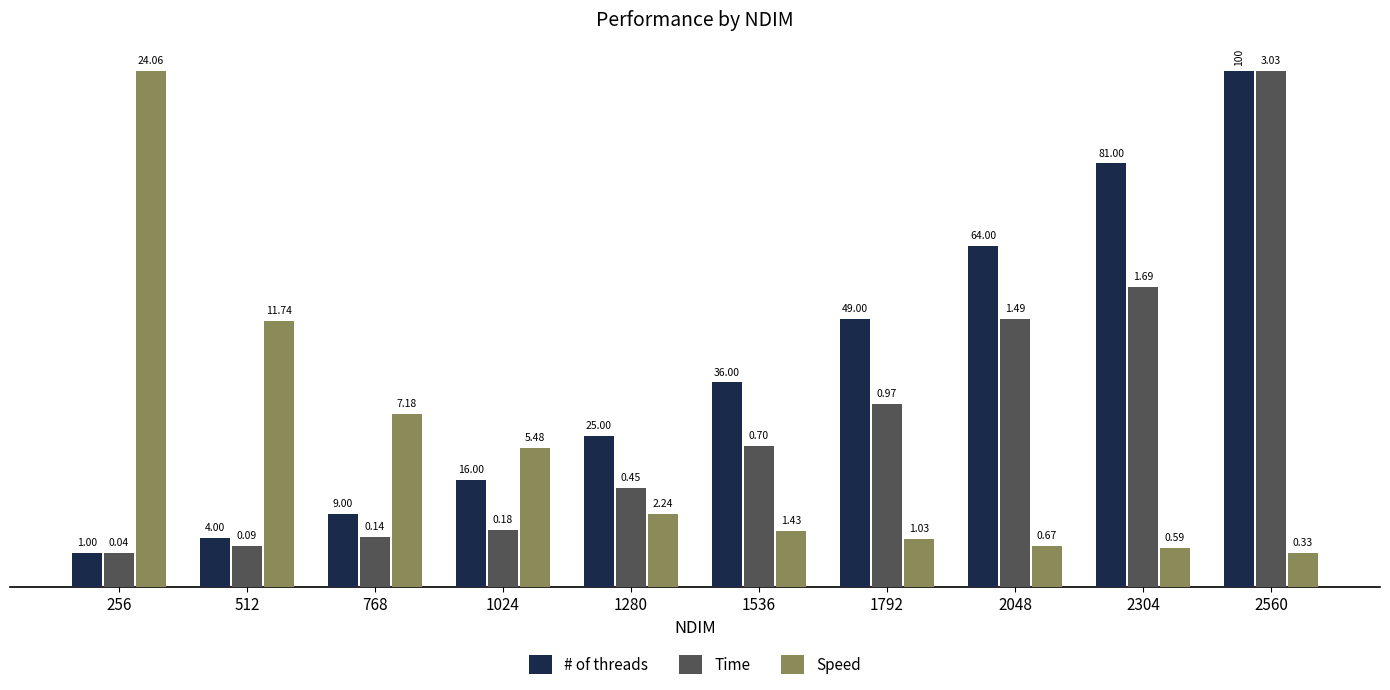

How many groups of bars are there?

10